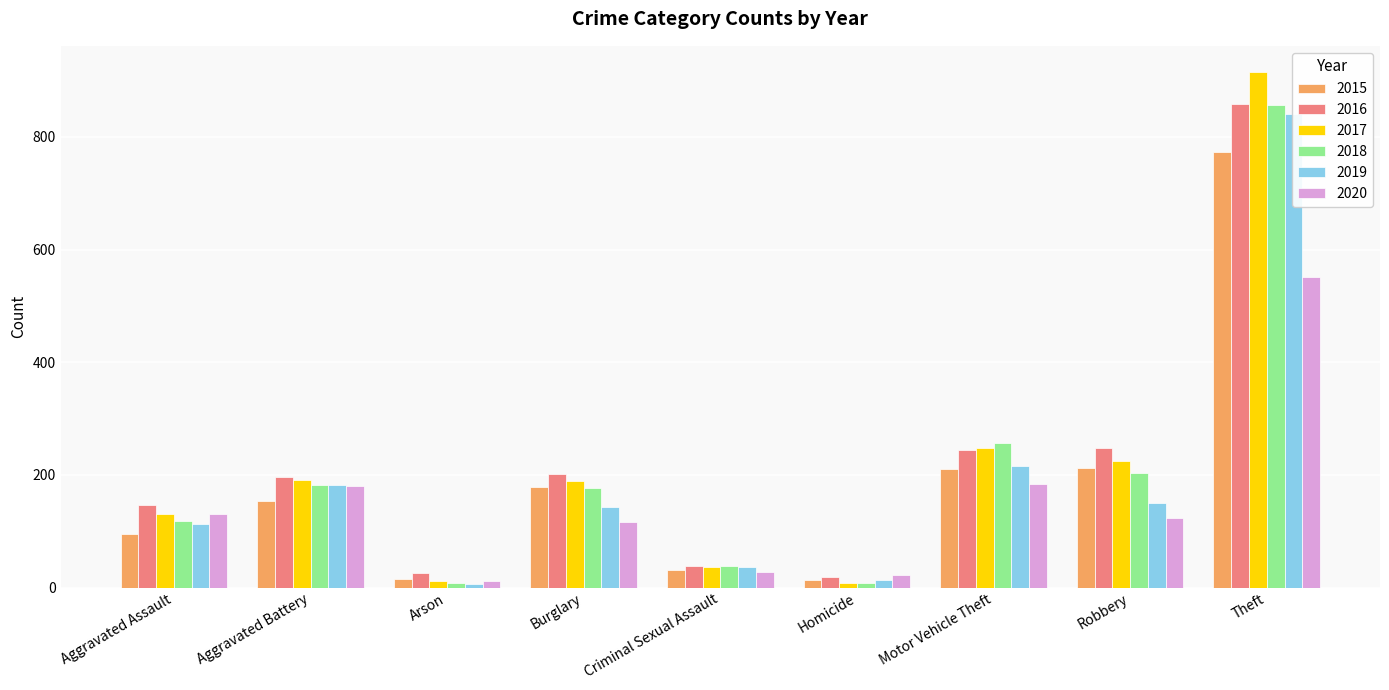

What is the total value across all series at Aggravated Battery?

1086